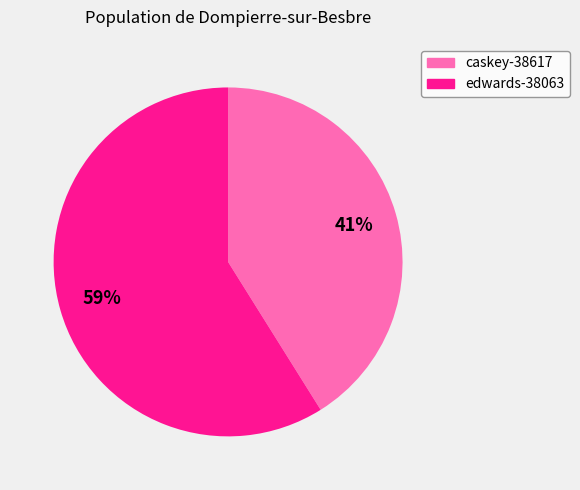

What is the largest slice in the pie chart?

edwards-38063